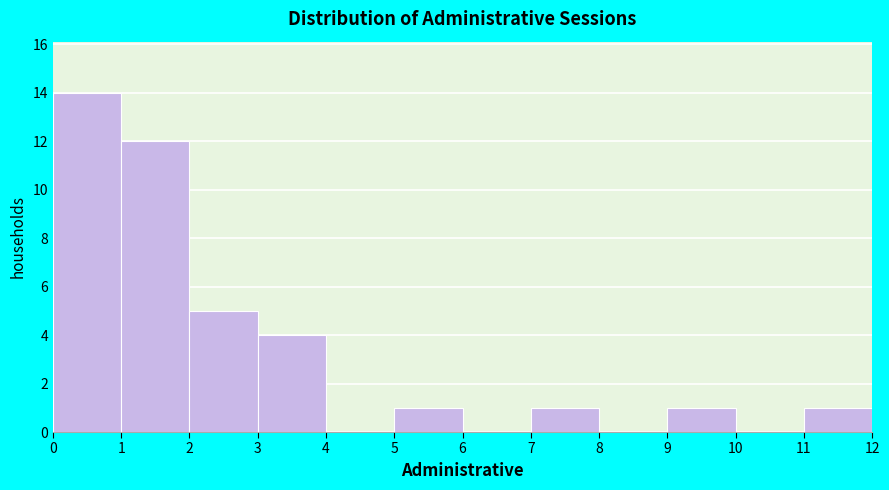

How tall is the bar that spans 2 to 3 on the x-axis? The values are not printed on the chart, so give them approximately, as read against the axis.

5